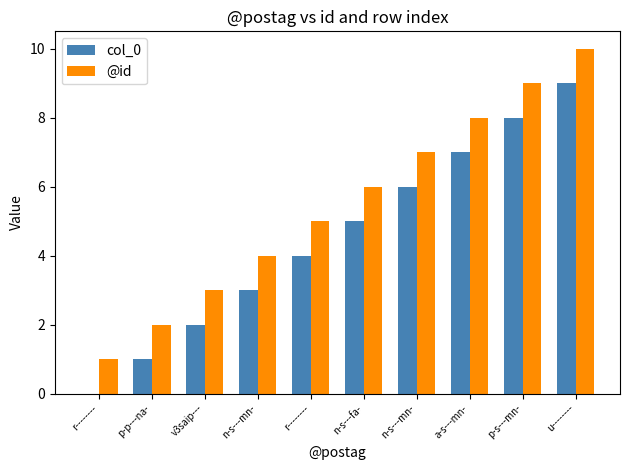

How many data points does each series have?

10